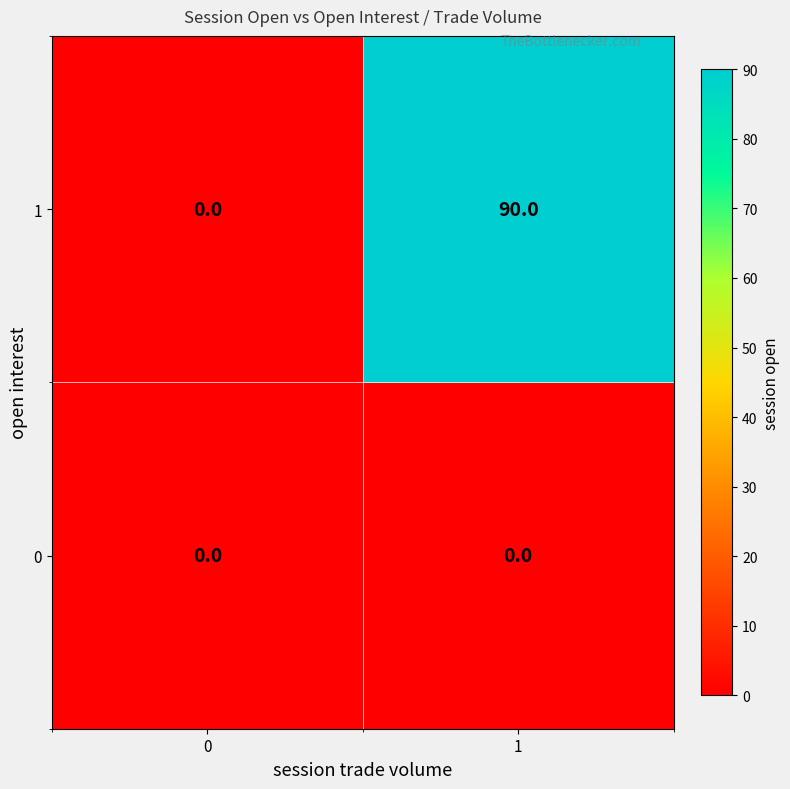

List the series in order of their overall mean, lowest first.

0, 1